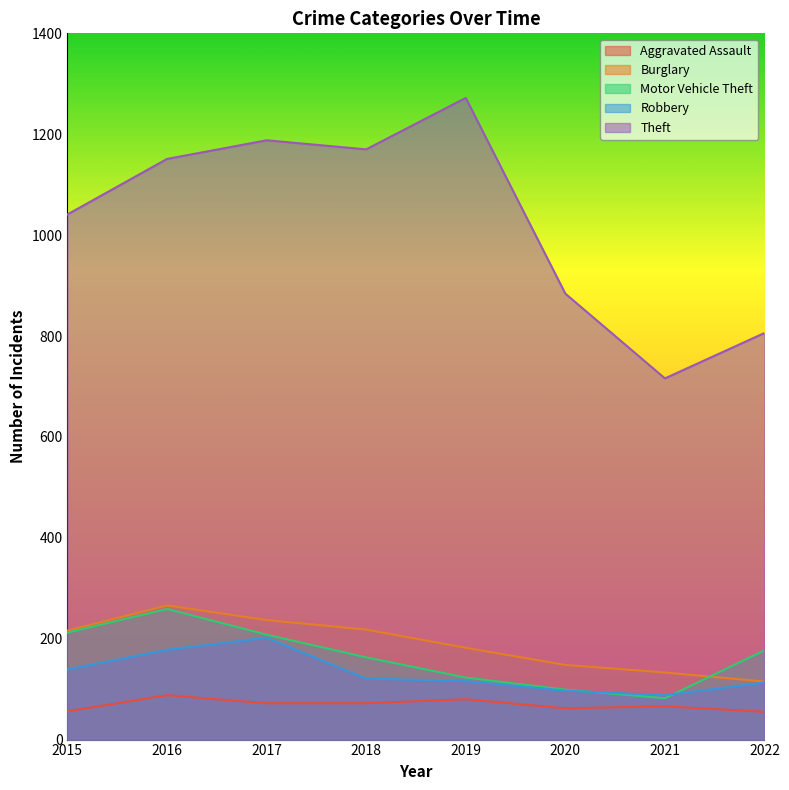

What is the difference between the second highest and minimum values in the Robbery series?

90